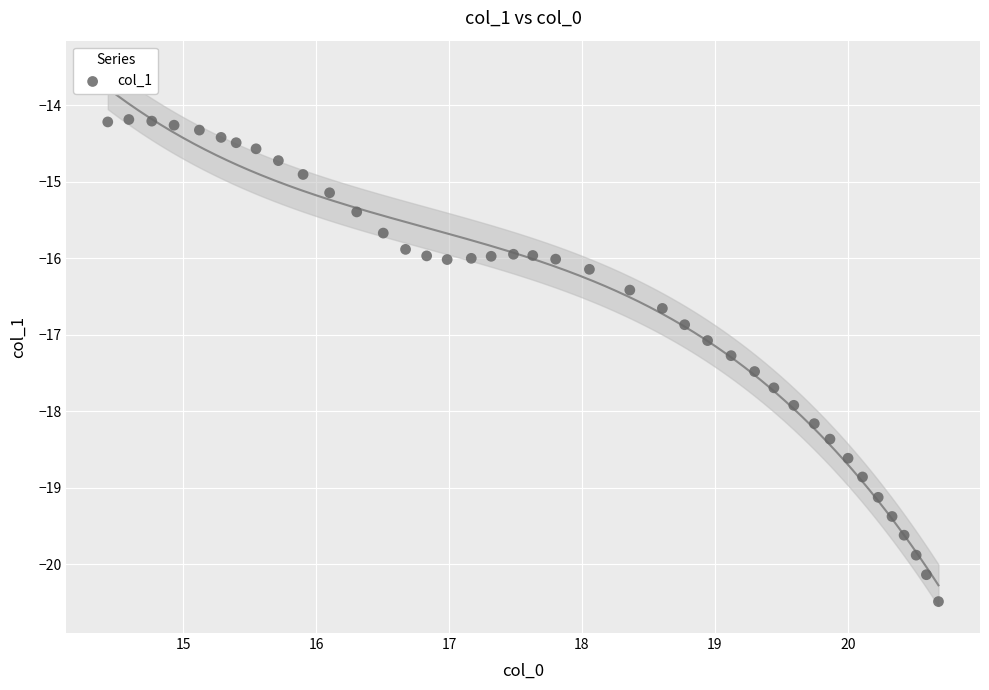

What is the range of Y values (max minus min)?

6.3